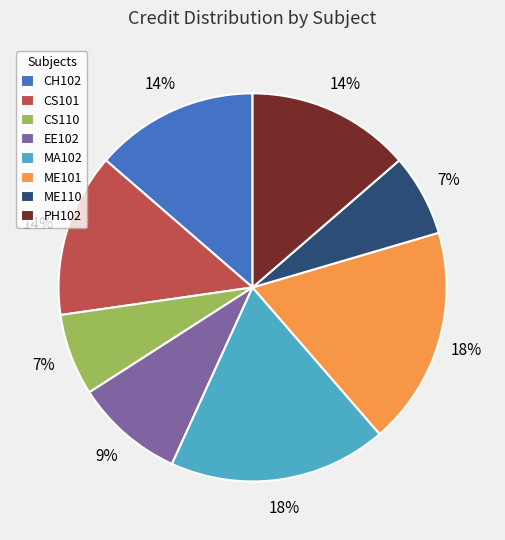

To the nearest percent, what percentage of the pie is PH102?

14%